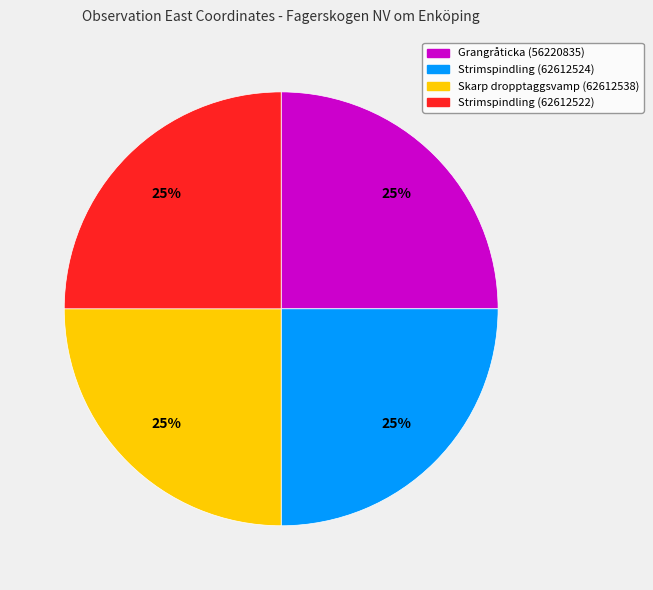

What percentage is the Skarp dropptaggsvamp (62612538) slice, to the nearest percent?

25%